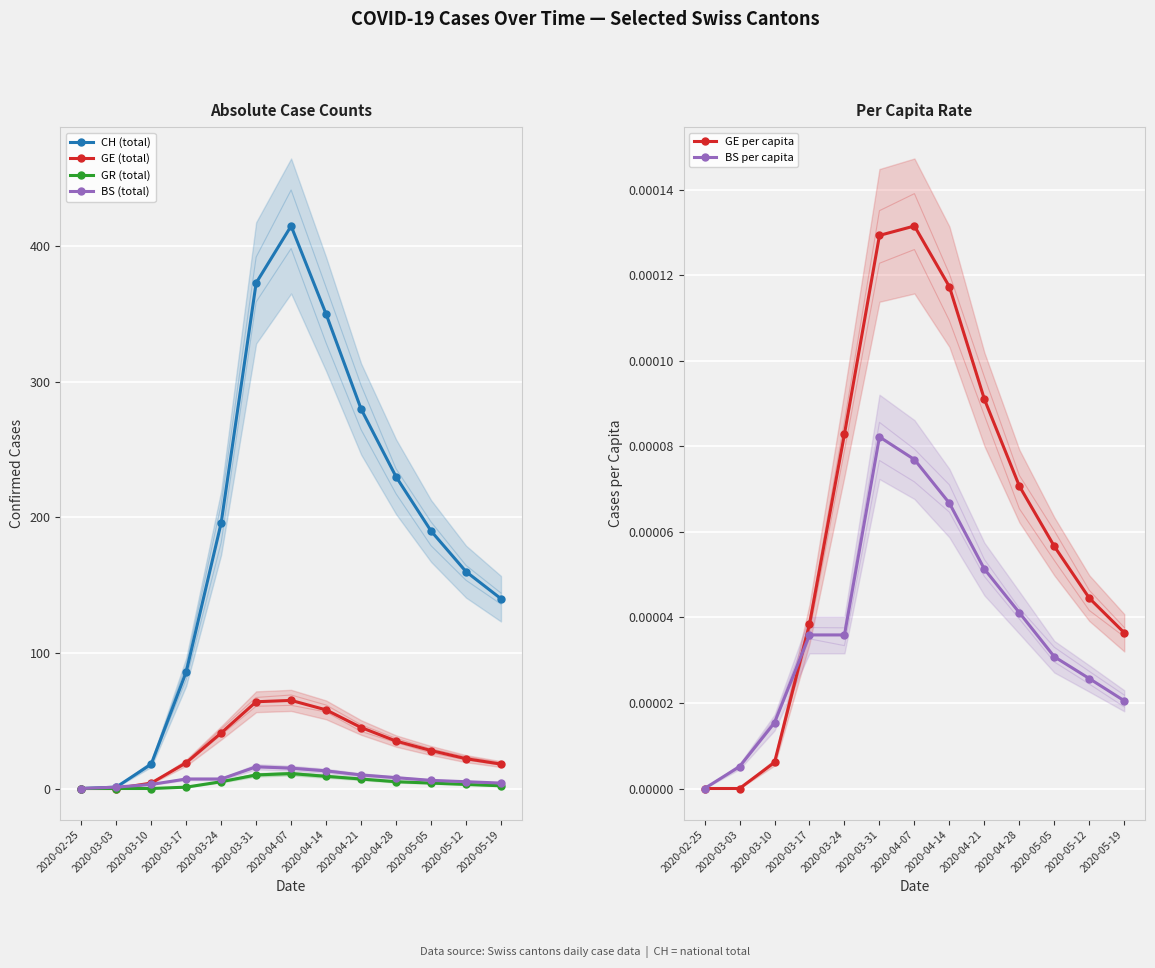

What is the label of the 6th point from the right?

2020-04-14